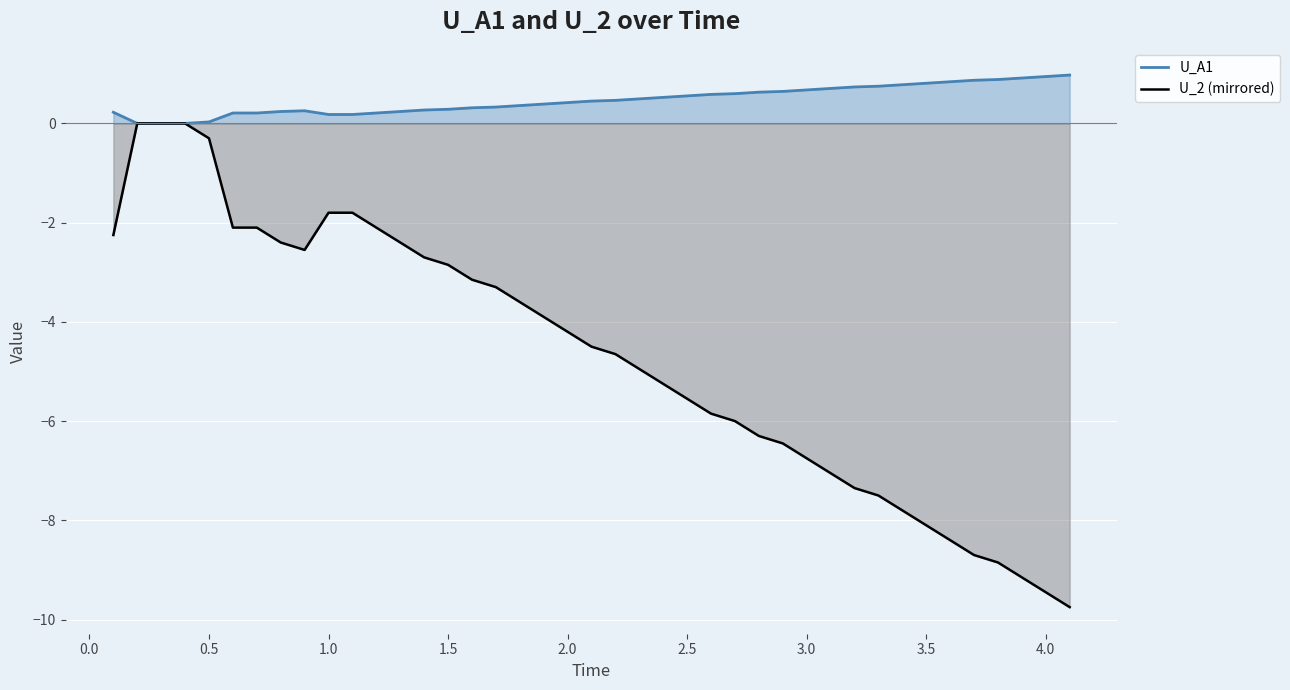

Which series has the largest range (max minus min)?

U_2 (mirrored)